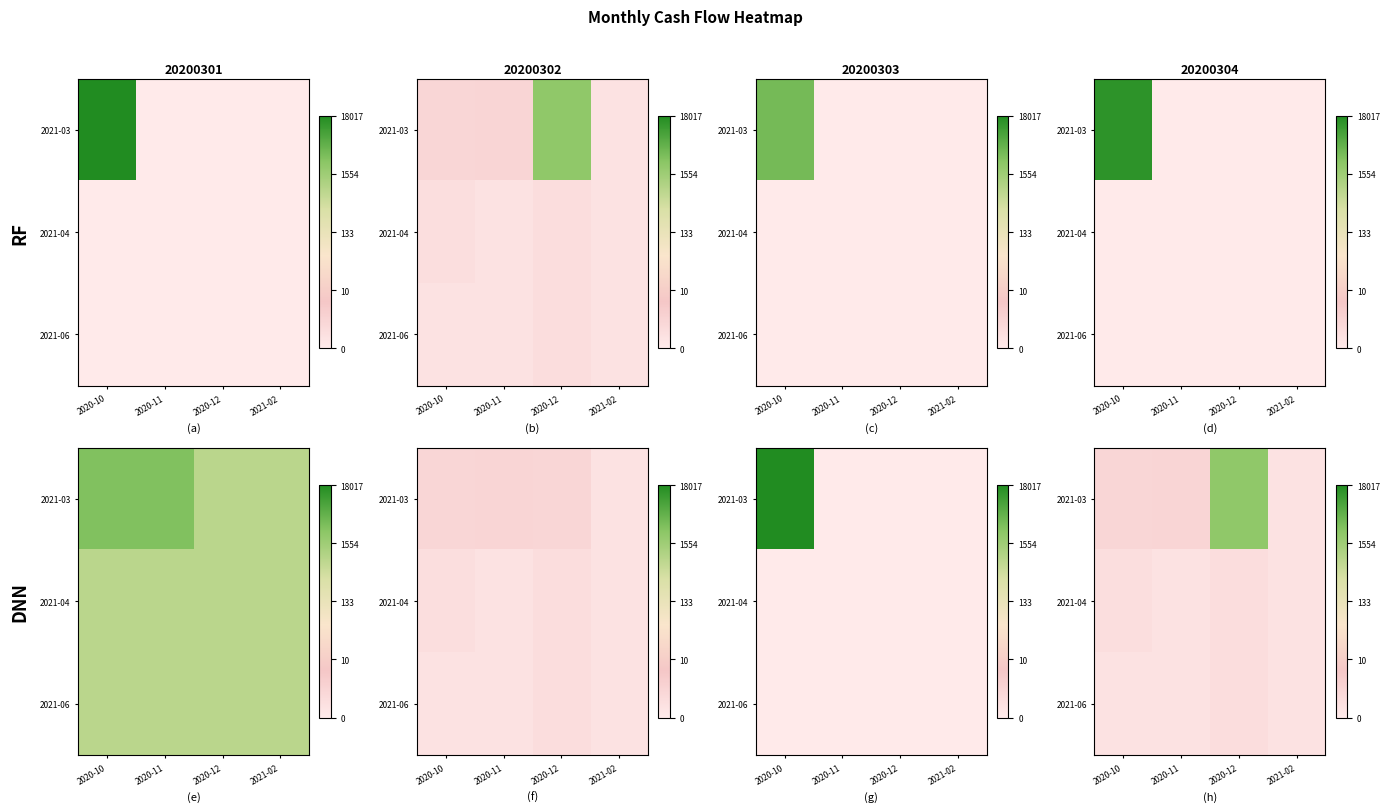

At 2020-12, list the series in order from largest to smallest.

2021-03, 2021-04, 2021-06